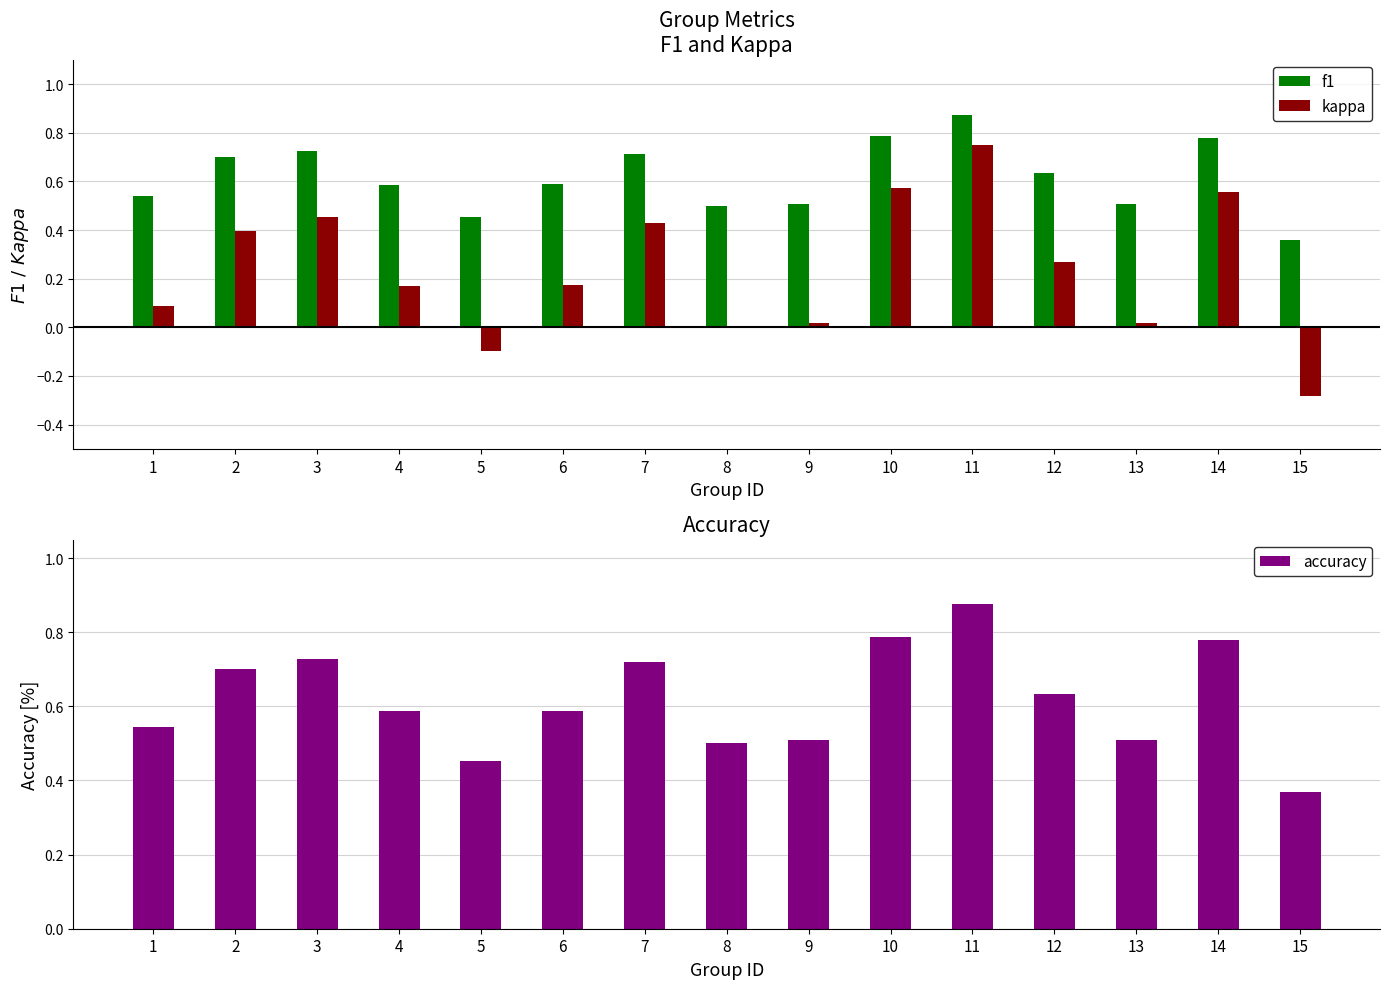

How many data points in kappa are above 0?

12